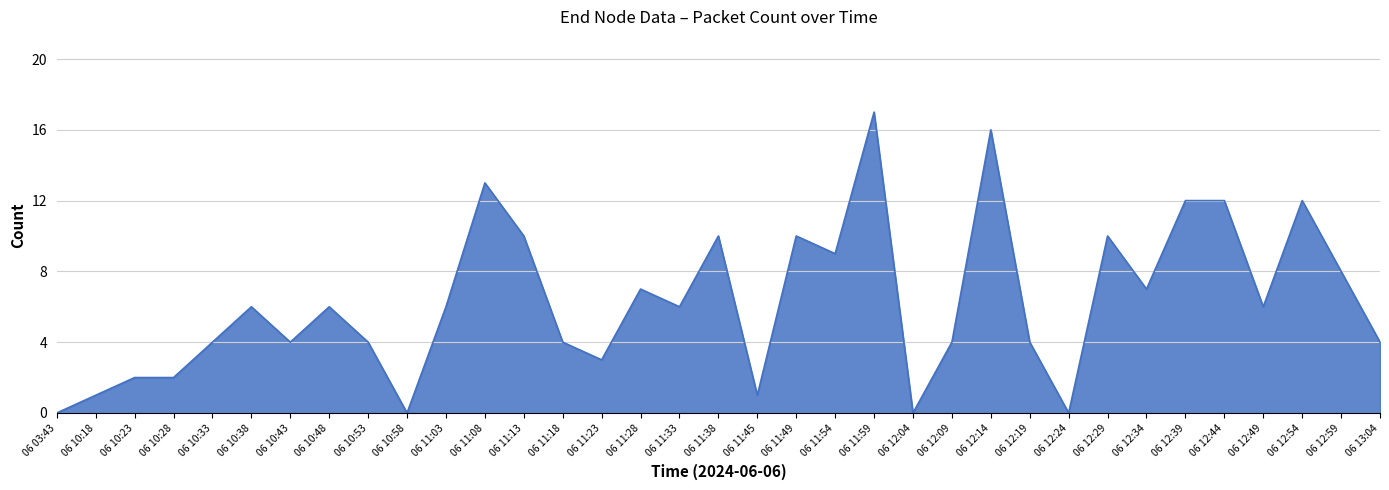

At which category does the chart reach its peak across all series?

06 11:59